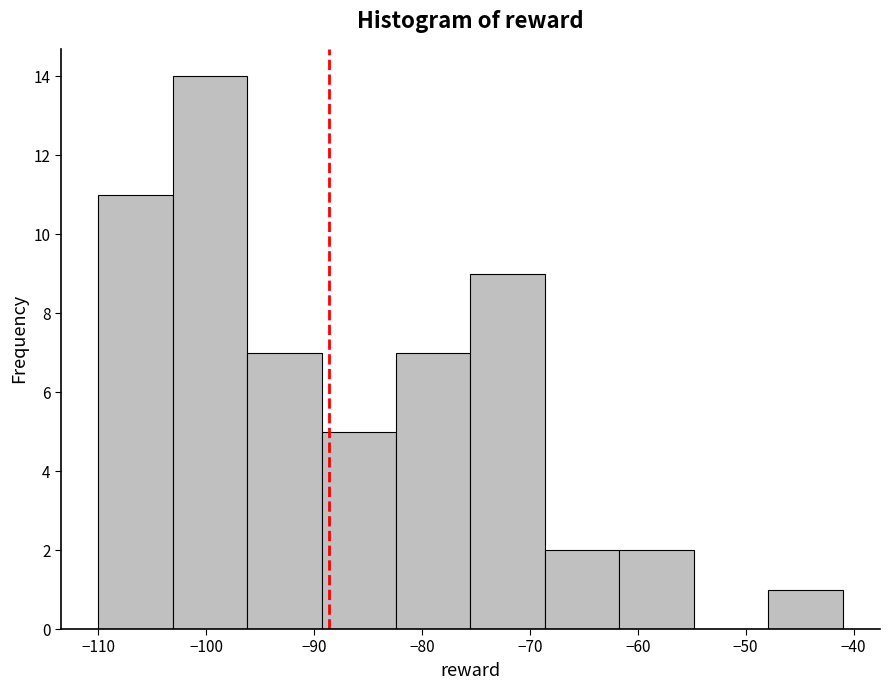

Reading left to right, list every bar in this chart as the range it spans on the x-axis followed by its height. Neither the bar edges nor the heights are printed on the chart, so give them approximately, as read against the axes.

-110.0 to -103.1: 11
-103.1 to -96.2: 14
-96.2 to -89.3: 7
-89.3 to -82.4: 5
-82.4 to -75.5: 7
-75.5 to -68.6: 9
-68.6 to -61.7: 2
-61.7 to -54.8: 2
-54.8 to -47.9: 0
-47.9 to -41.0: 1